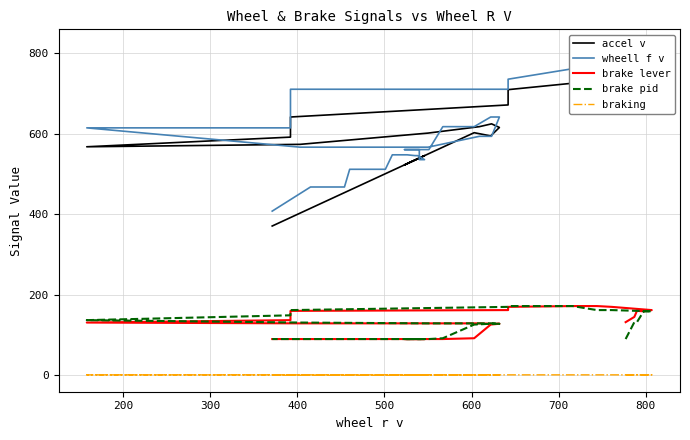

The value of braking at 700 is 2. True or false?

False